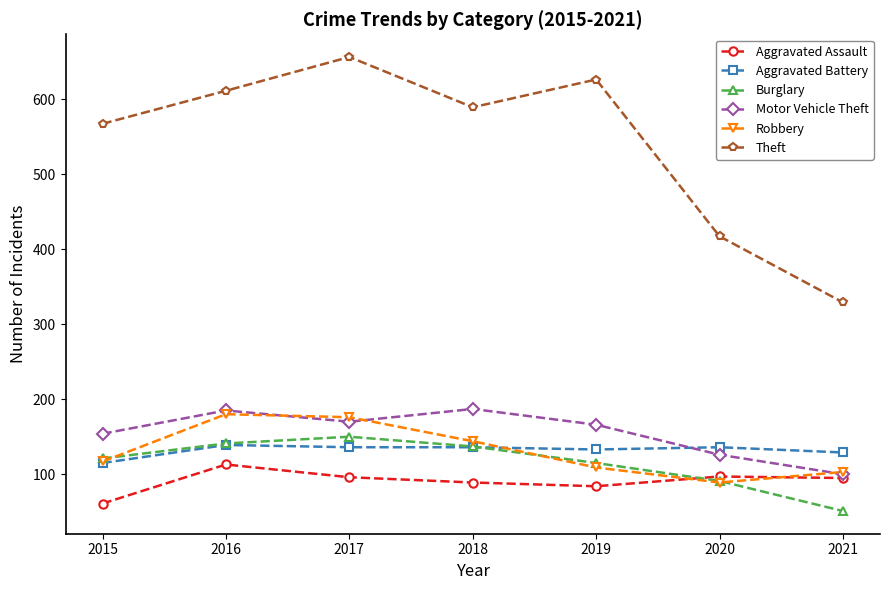

How many lines are shown in the chart?

6